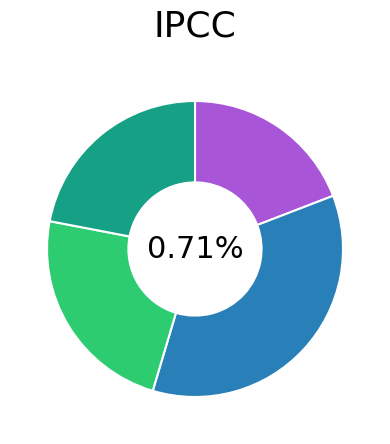

What percentage do zorannt.csv and jajuk.csv together represent?

57.4%